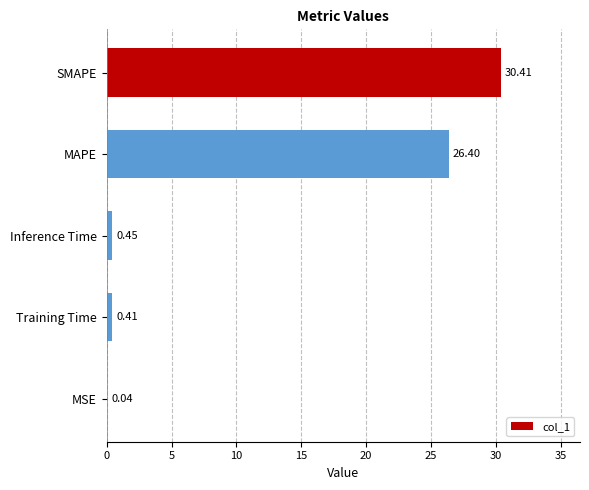

At which label is the value closest to 15?

MAPE